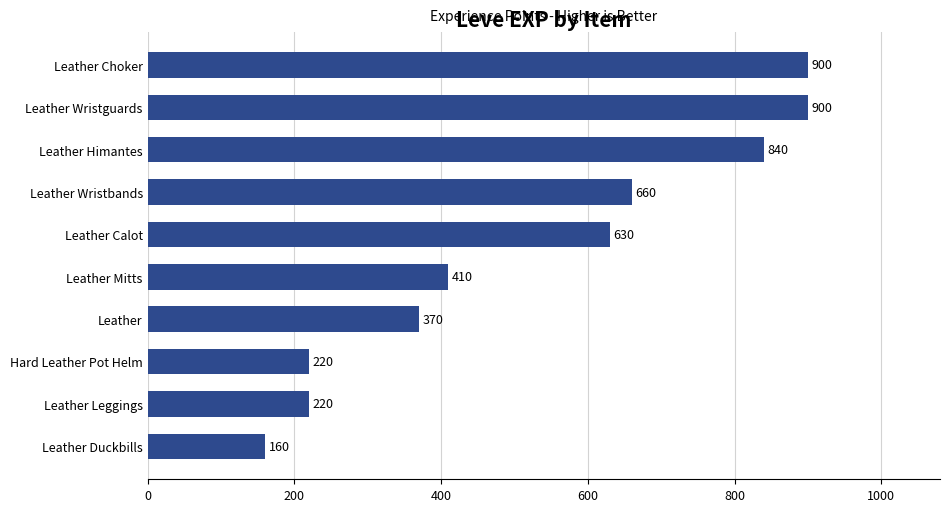

What is the change in value from Hard Leather Pot Helm to Leather Wristguards?

+680